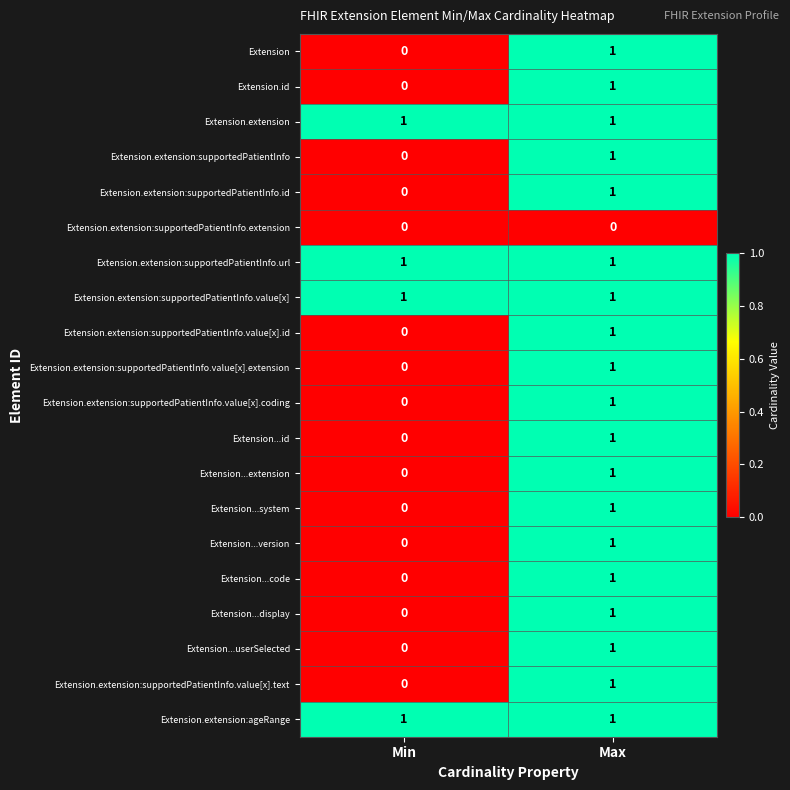

Rank the categories by Extension...extension value from highest to lowest.

Max, Min